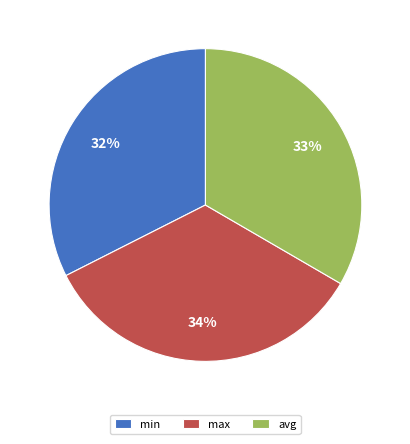

Which slice is the largest?

max